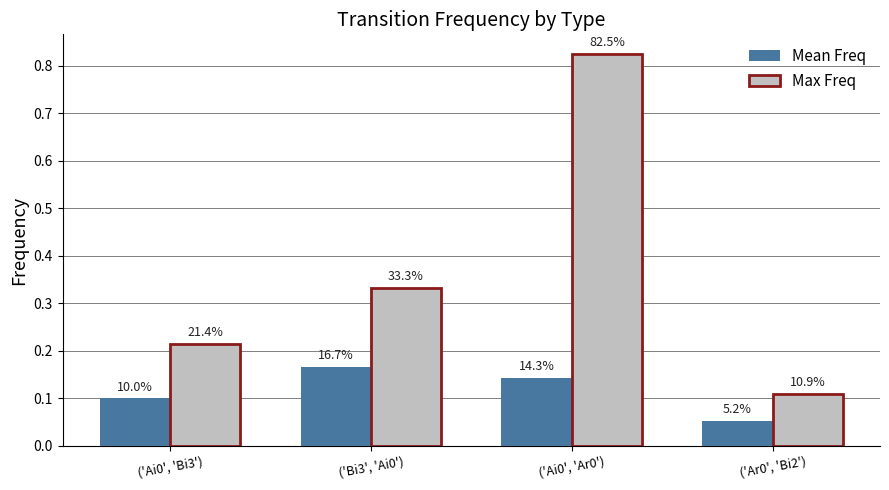

Count the Mean Freq values in the range 0 to 1.

4